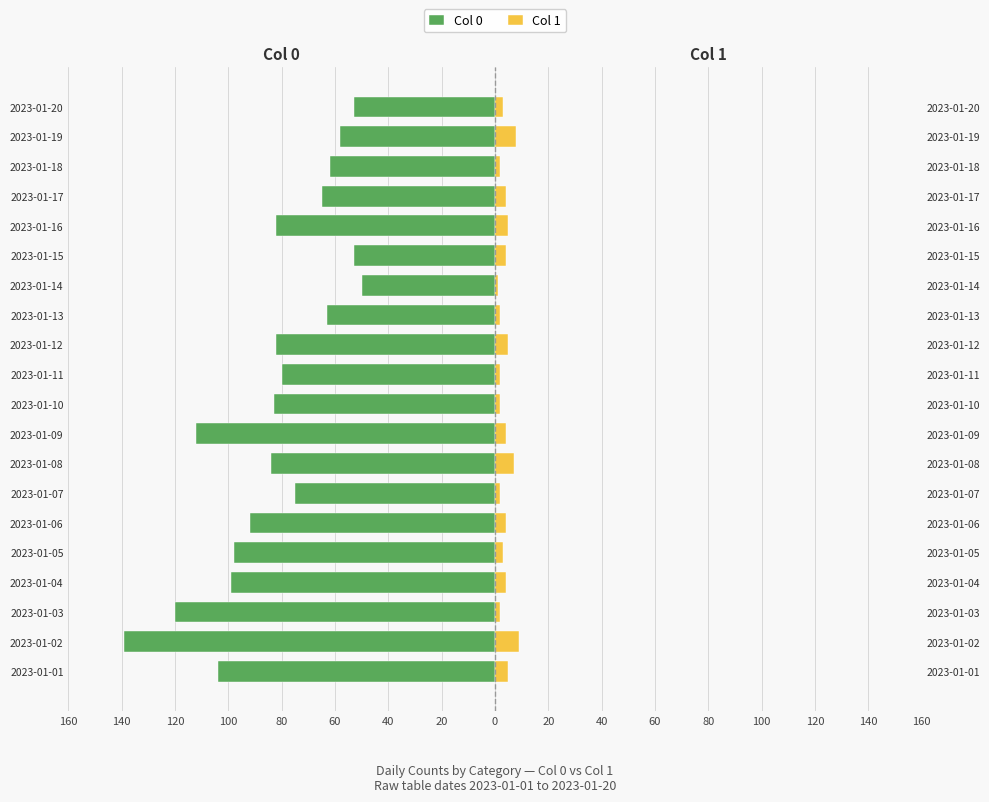

Reading left to right, what are all the values shown in this chart?

Col 0: -104	-139	-120	-99	-98	-92	-75	-84	-112	-83	-80	-82	-63	-50	-53	-82	-65	-62	-58	-53
Col 1: 5	9	2	4	3	4	2	7	4	2	2	5	2	1	4	5	4	2	8	3